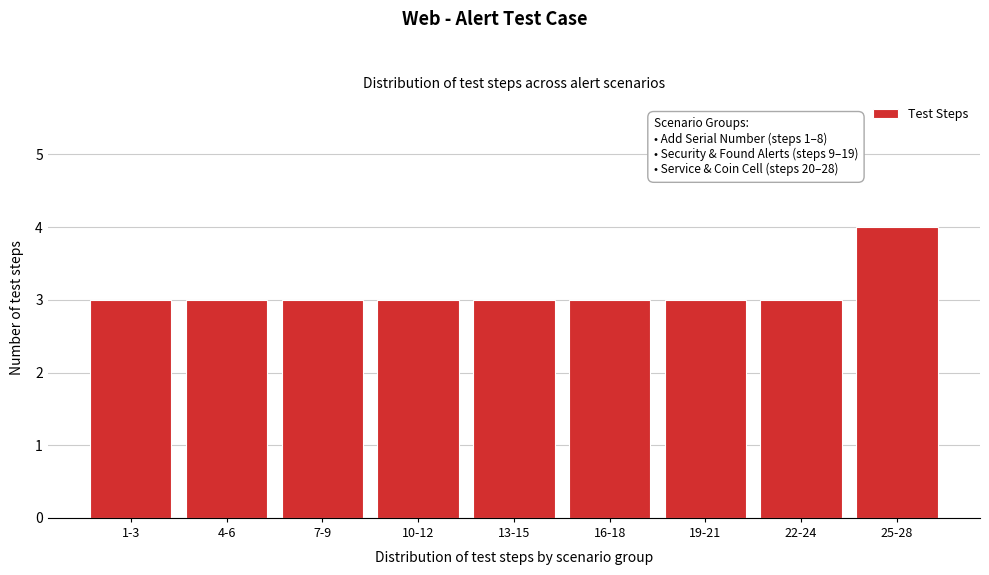

Reading left to right, what are all the values shown in this chart?

3	3	3	3	3	3	3	3	4